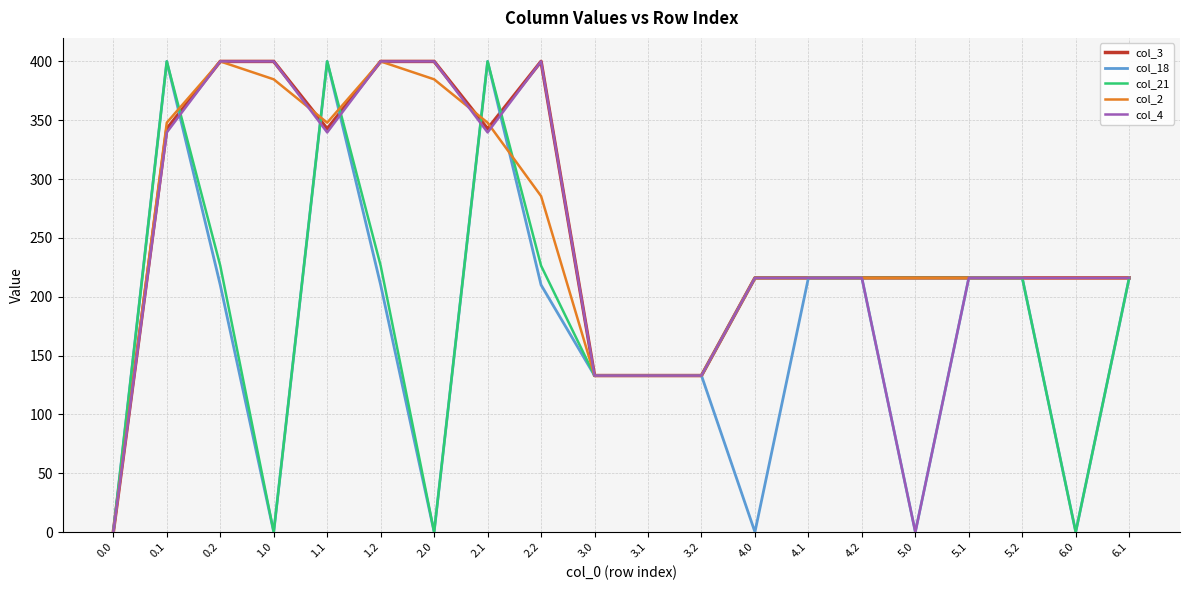

Reading left to right, transcribe all the data shown in this chart.

col_3: 0.0	342.7	400.0	400.0	342.7	400.0	400.0	342.7	400.0	133.0	133.0	133.0	216.0	216.0	216.0	216.0	216.0	216.0	216.0	216.0
col_18: 0.0	400.0	210.0	0.0	400.0	210.0	0.0	400.0	210.0	133.0	133.0	133.0	0.0	216.0	216.0	0.0	216.0	216.0	0.0	216.0
col_21: 0.0	400.0	226.4	0.0	400.0	226.4	0.0	400.0	226.4	133.0	133.0	133.0	216.0	216.0	216.0	216.0	216.0	216.0	0.0	216.0
col_2: 0.0	347.9	400.0	384.8	347.9	400.0	384.8	347.9	285.5	133.0	133.0	133.0	216.0	216.0	216.0	216.0	216.0	216.0	216.0	216.0
col_4: 0.0	339.6	400.0	400.0	339.6	400.0	400.0	339.6	400.0	133.0	133.0	133.0	216.0	216.0	216.0	0.0	216.0	216.0	216.0	216.0